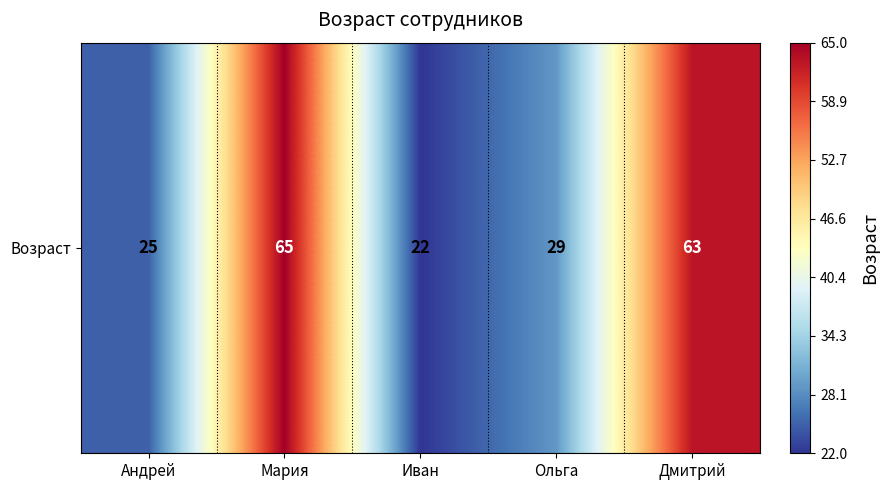

Count the number of data series in this chart.

1